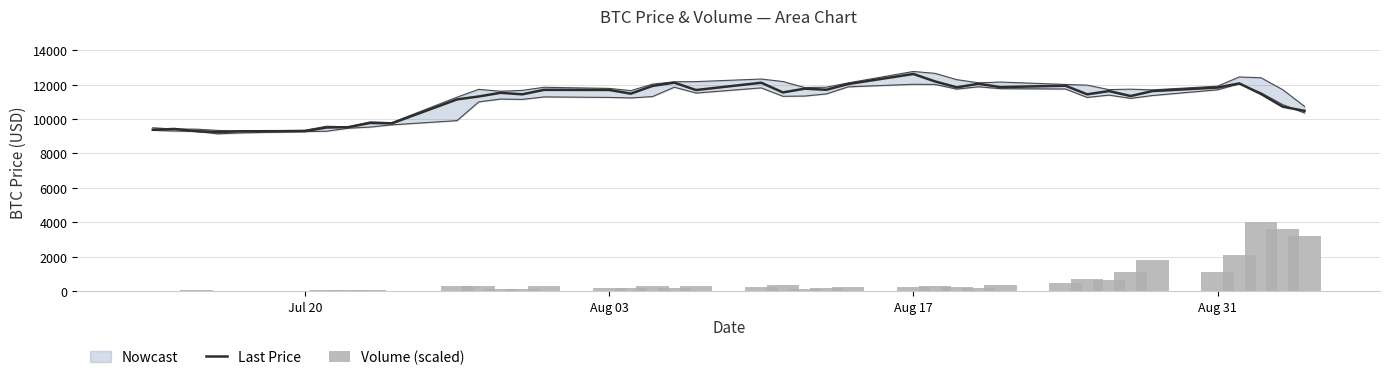

What is the minimum value for Last Price?

9245